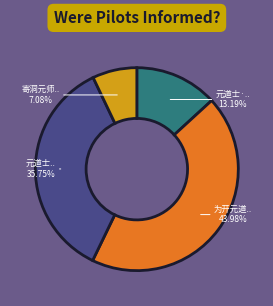

To the nearest percent, what is the difference between the largest and smallest slice percentages?

37%